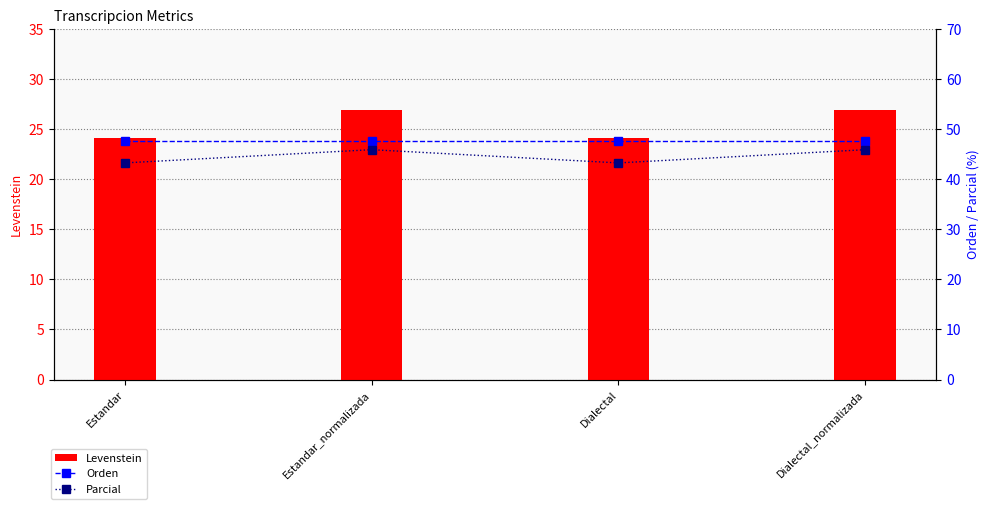

What is the sum of all Orden values?

190.3